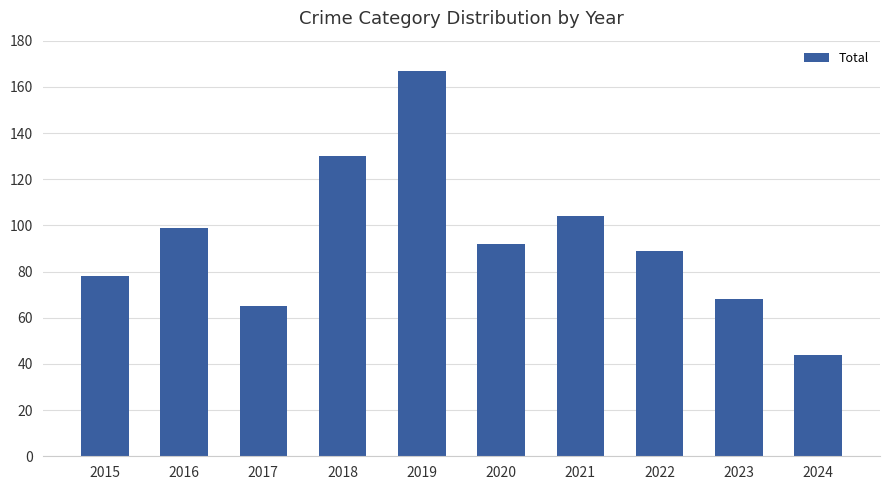

What is the value of the 7th bar from the left?

104